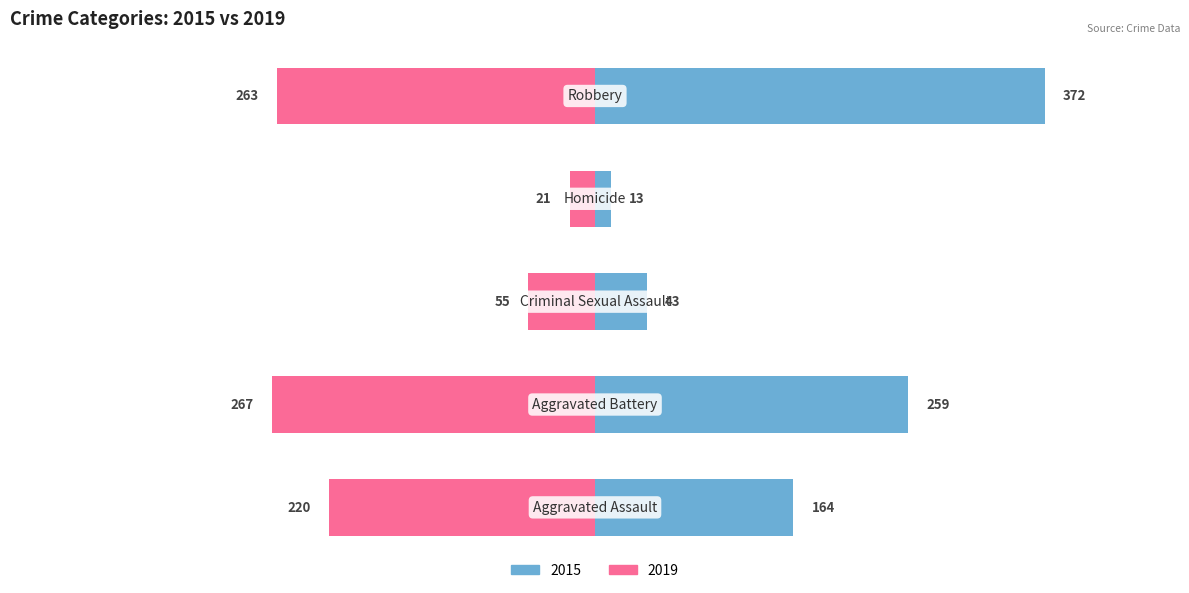

Read the 2019 value at Robbery, to the nearest 10.

-260